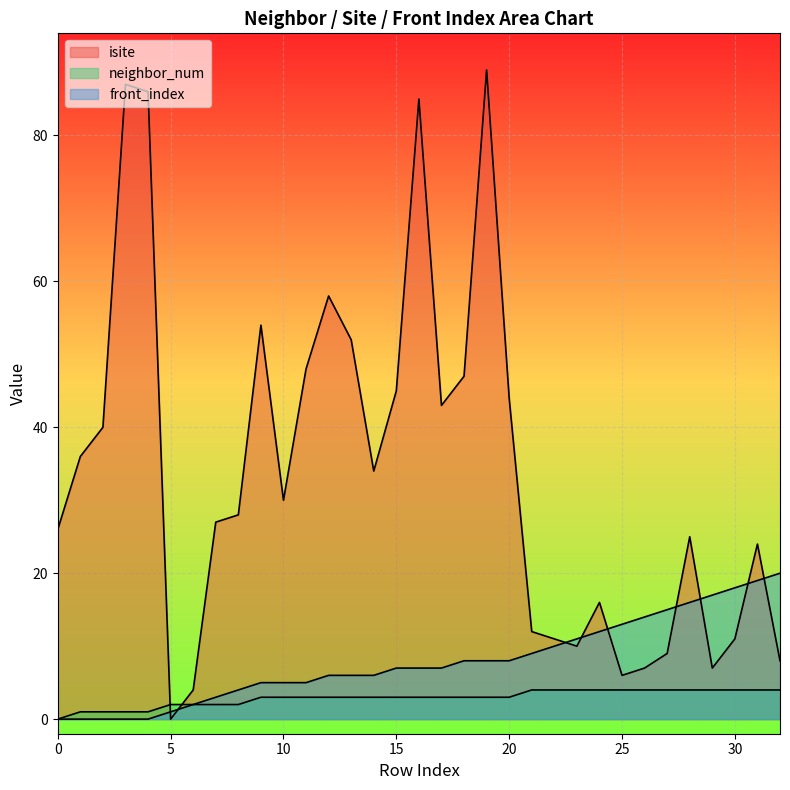

Where is the first local minimum for isite?

5